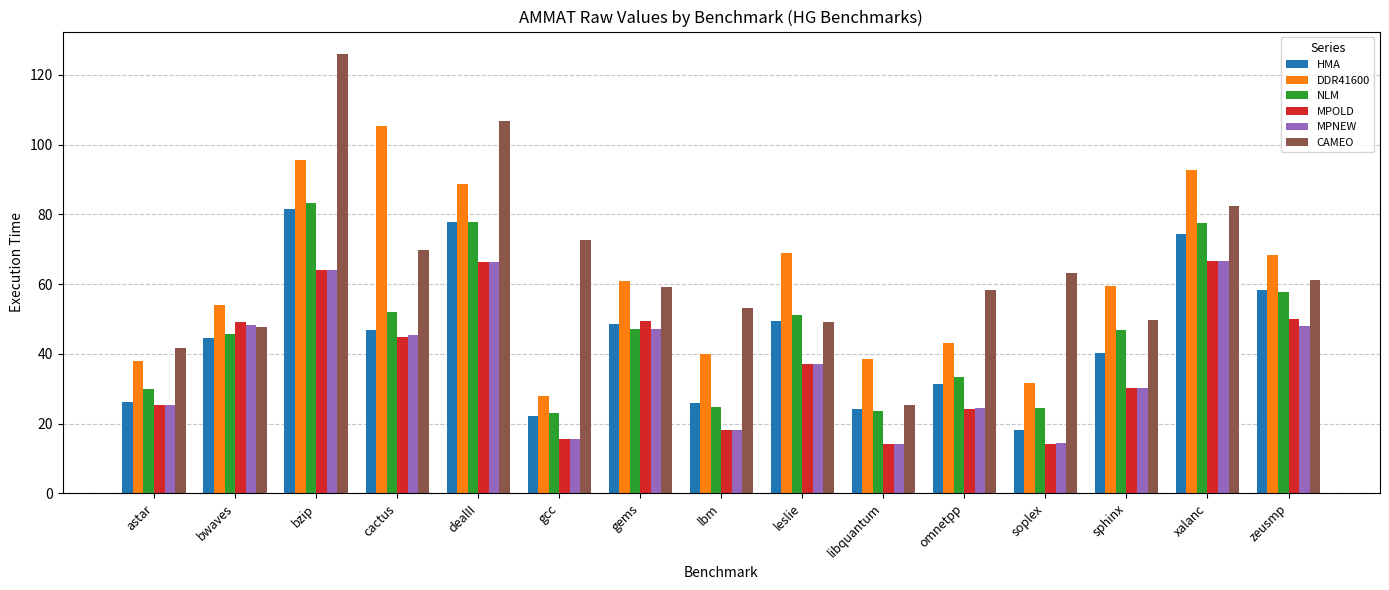

Where is CAMEO nearest to the value 75?

gcc